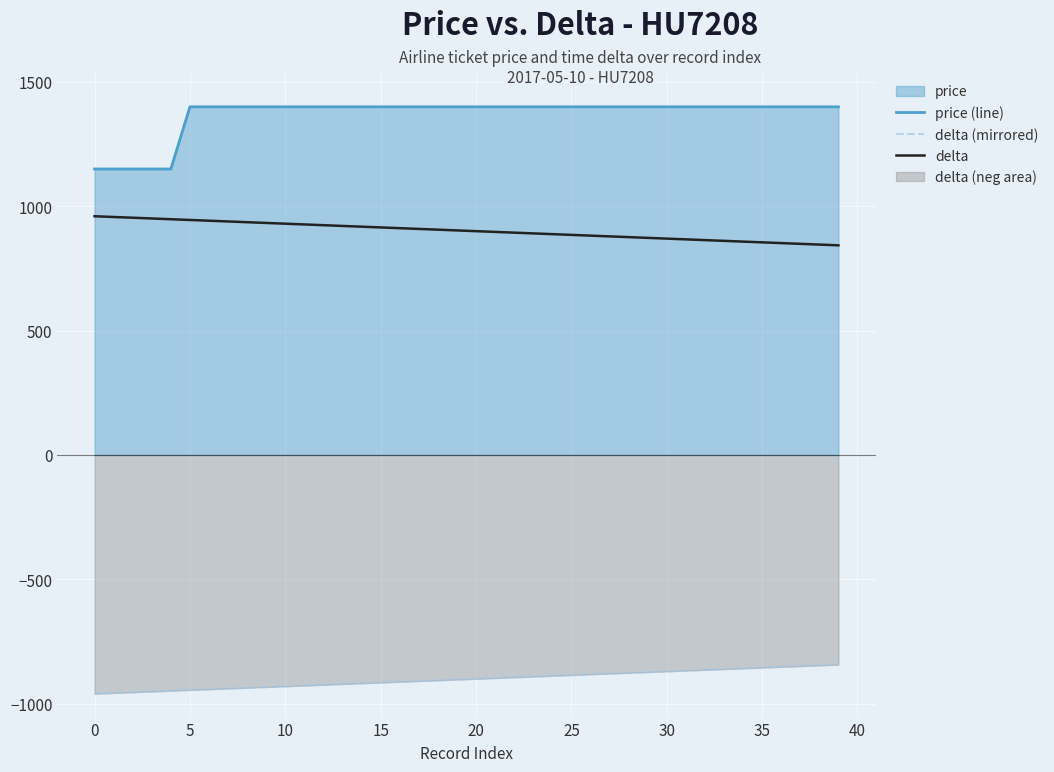

Is it true that delta (mirrored) equals -423 at 38?

False